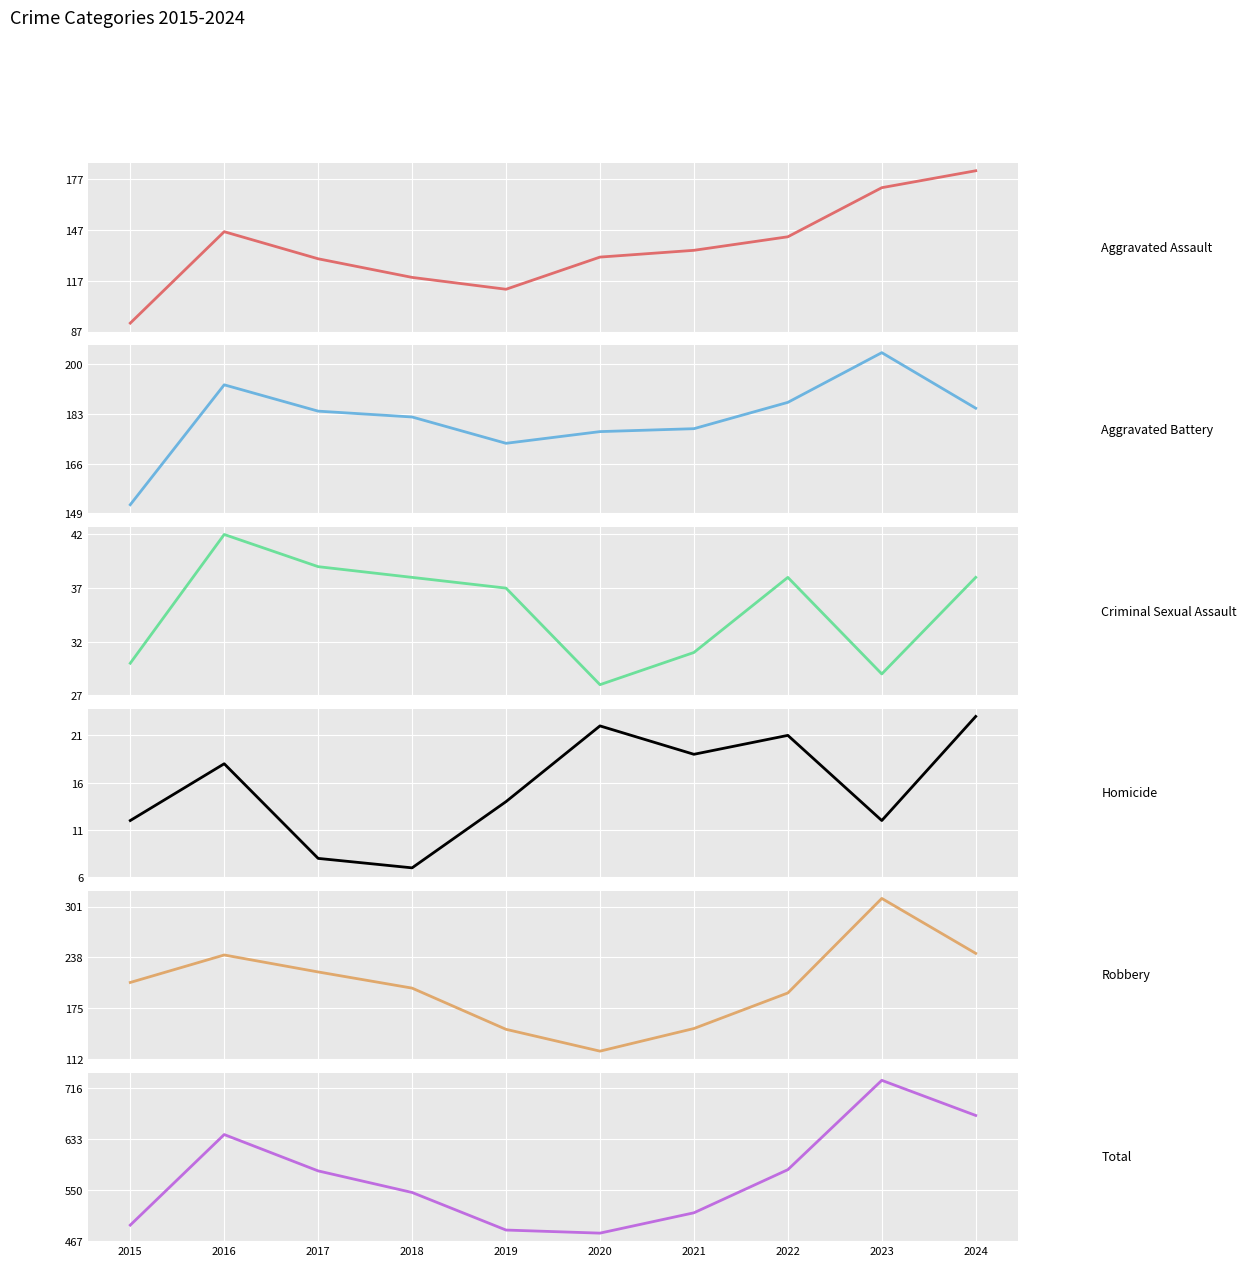

What is the difference between the maximum and minimum values in the Homicide series?

16